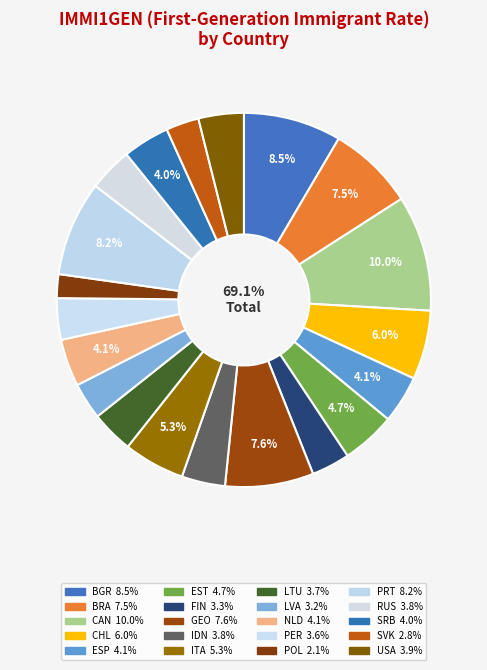

Count the number of slices in the pie.

20